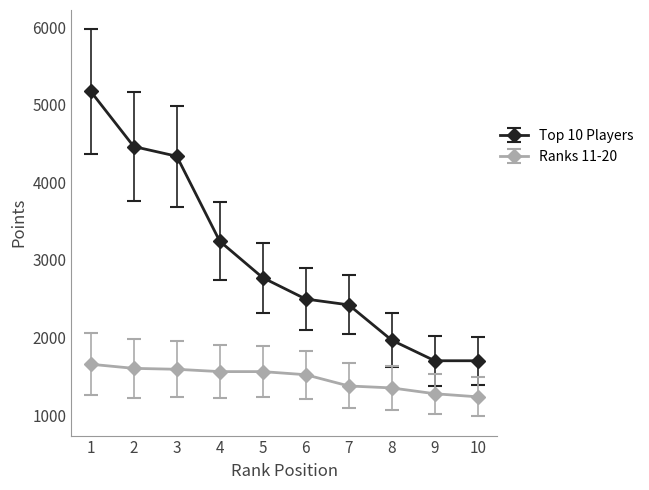

Does the chart have visible grid lines?

No